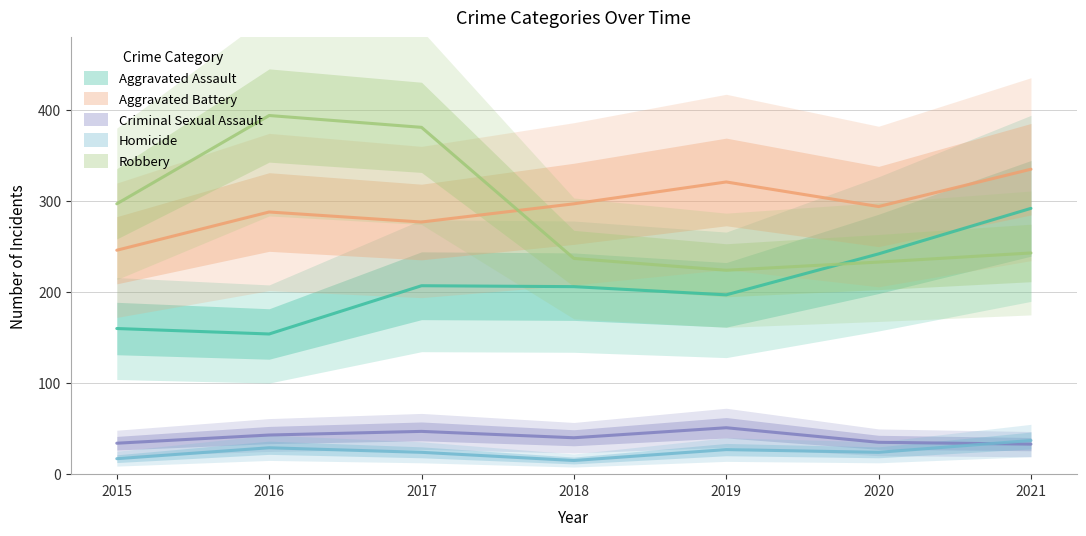

Where does the Aggravated Battery series first go above 294?

2018